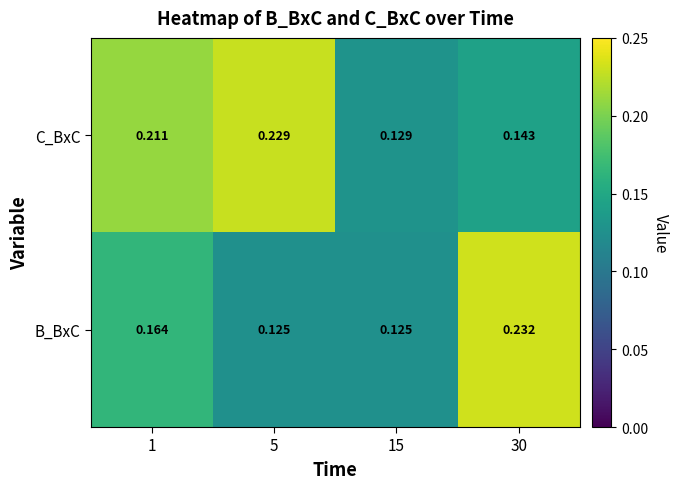

At 5, list the series in order from largest to smallest.

C_BxC, B_BxC